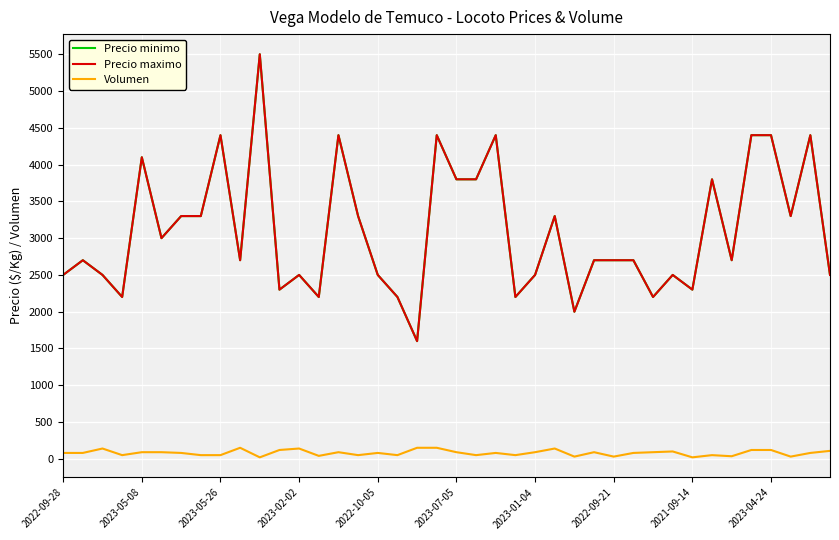

What is the difference between the second highest and second lowest values in the Precio minimo series?

2400